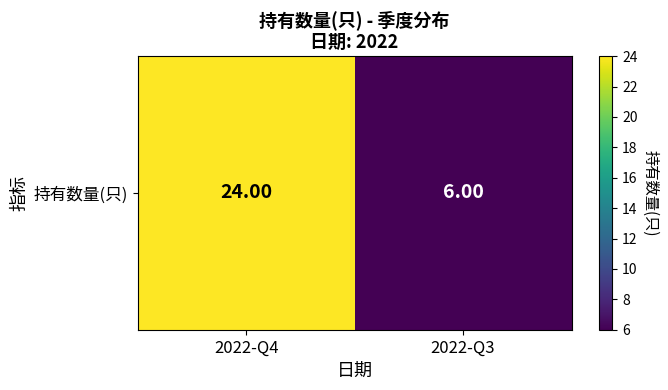

Which has a higher value, 2022-Q4 or 2022-Q3?

2022-Q4